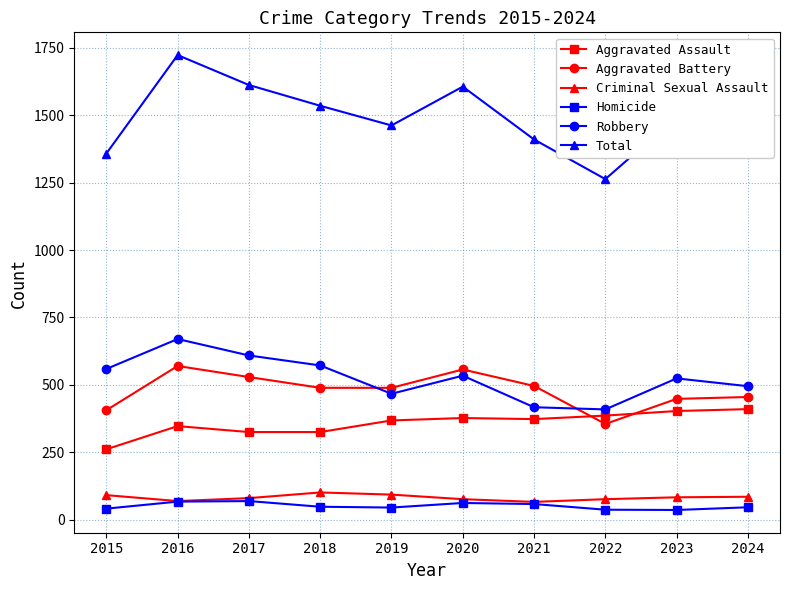

What is the value of the Robbery point at the 8th from the left?

409